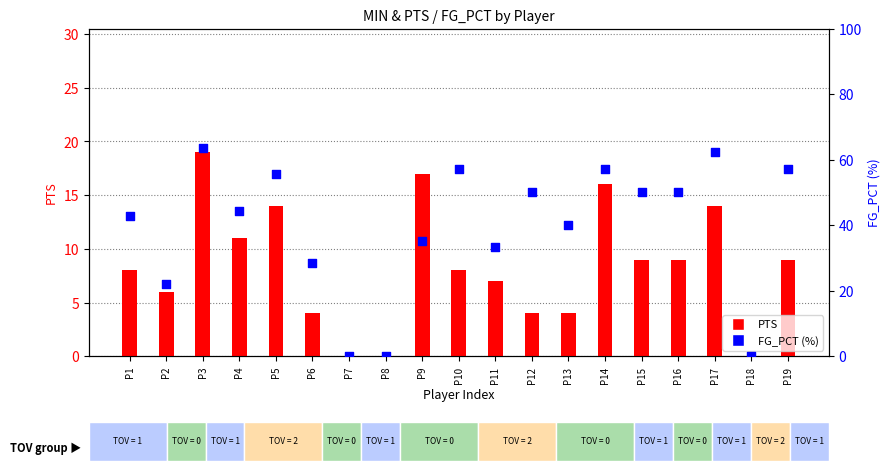

What are all the series names shown in the legend?

PTS, FG_PCT (%)